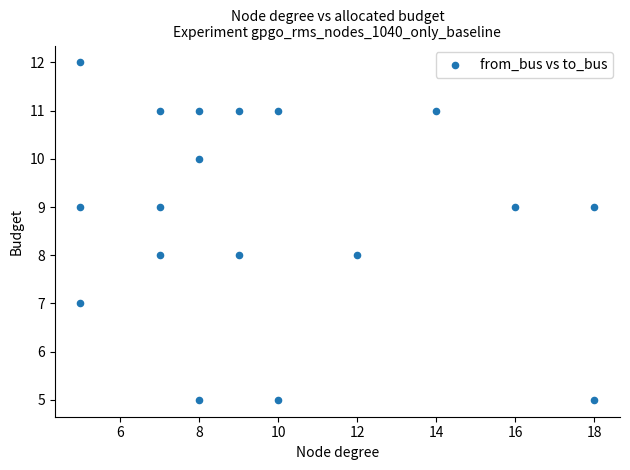

What is the range of X values (max minus min)?

13